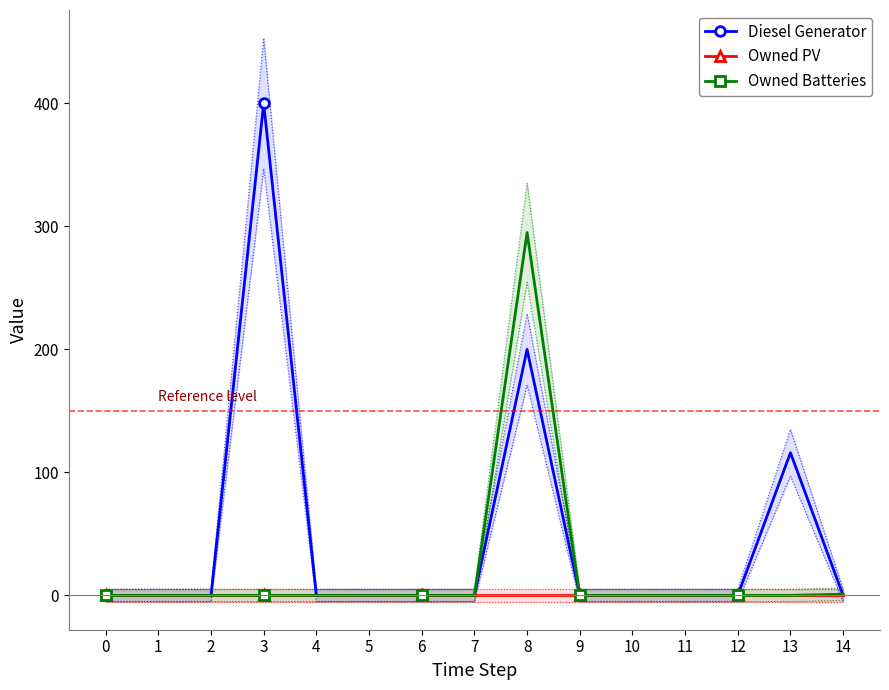

True or false: Diesel Generator has a value of 0 at 1.

True